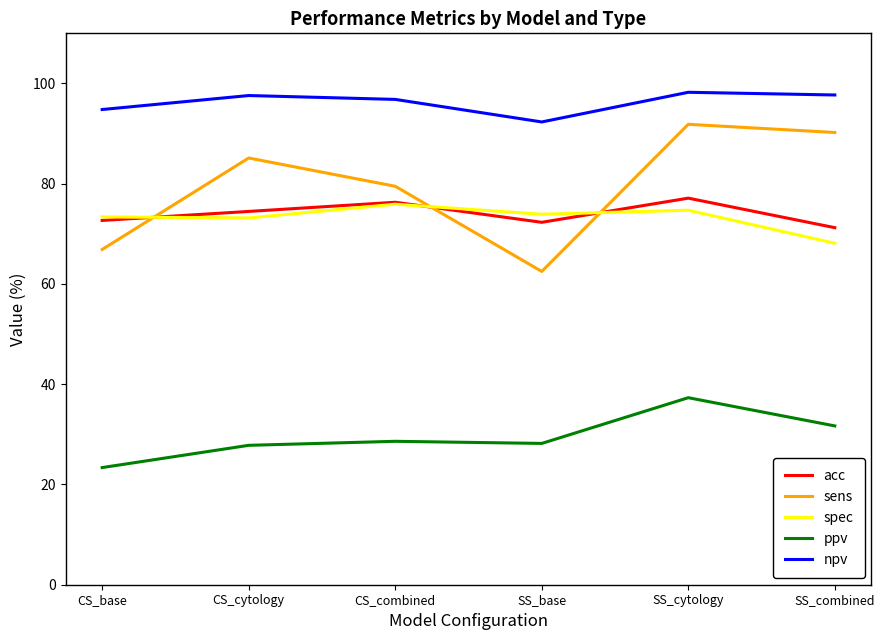

Rank the series at SS_base from lowest to highest value.

ppv, sens, acc, spec, npv